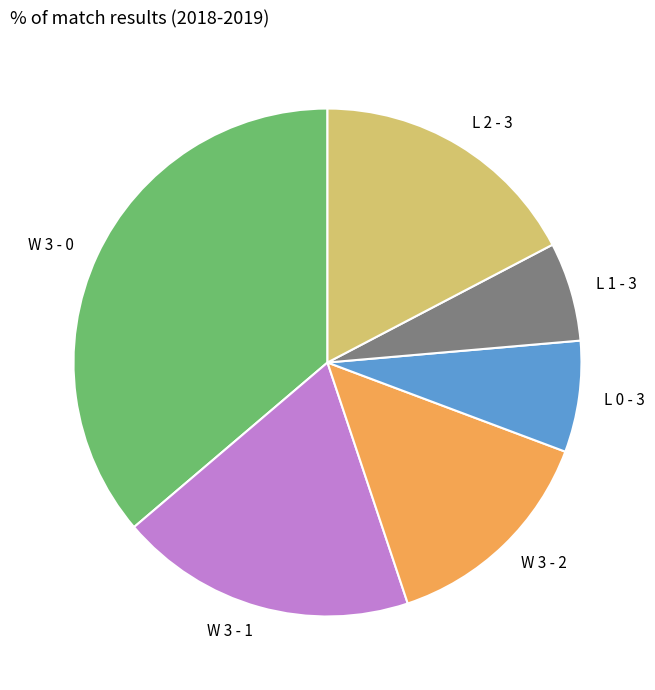

Combined, do W 3 - 1 and W 3 - 0 account for over 50%?

Yes